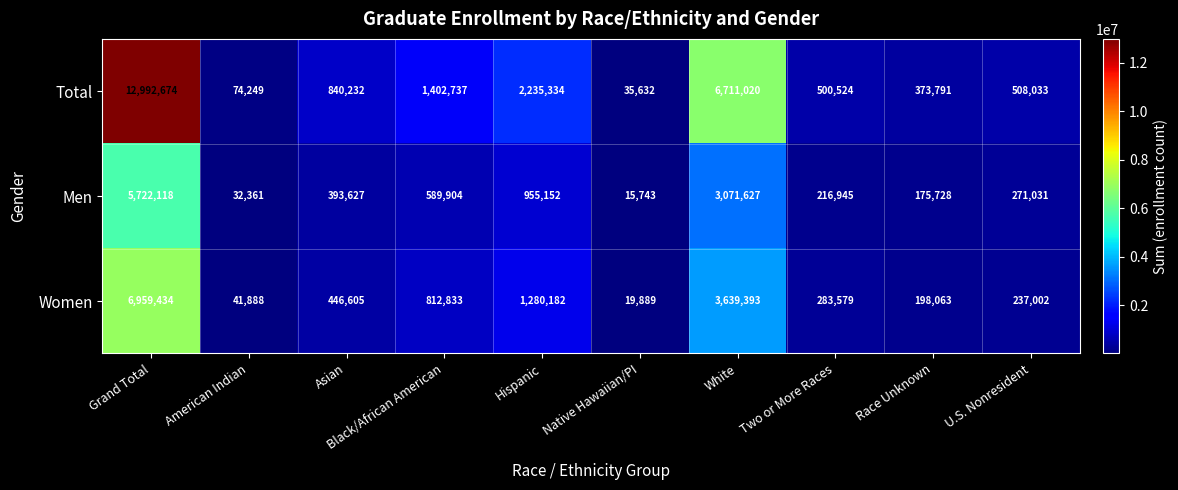

True or false: Women has a value of 1320568 at Black/African American.

False